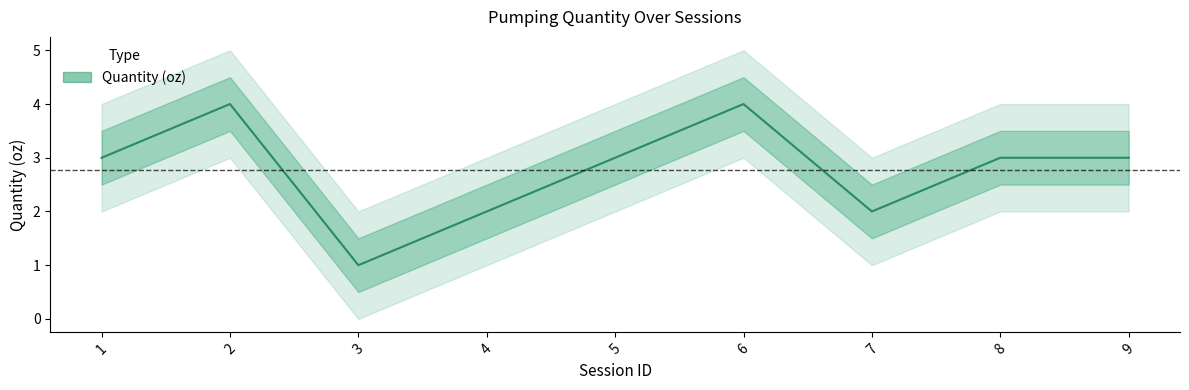

Approximately how many times larger is the value at 5 compared to 7?

1.5